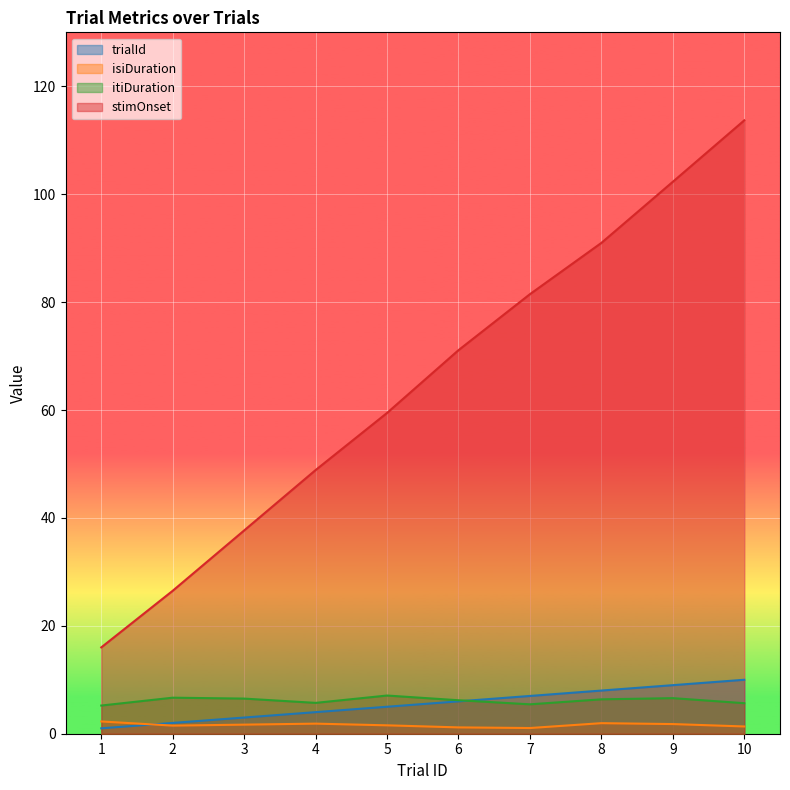

How many data points does each series have?

10